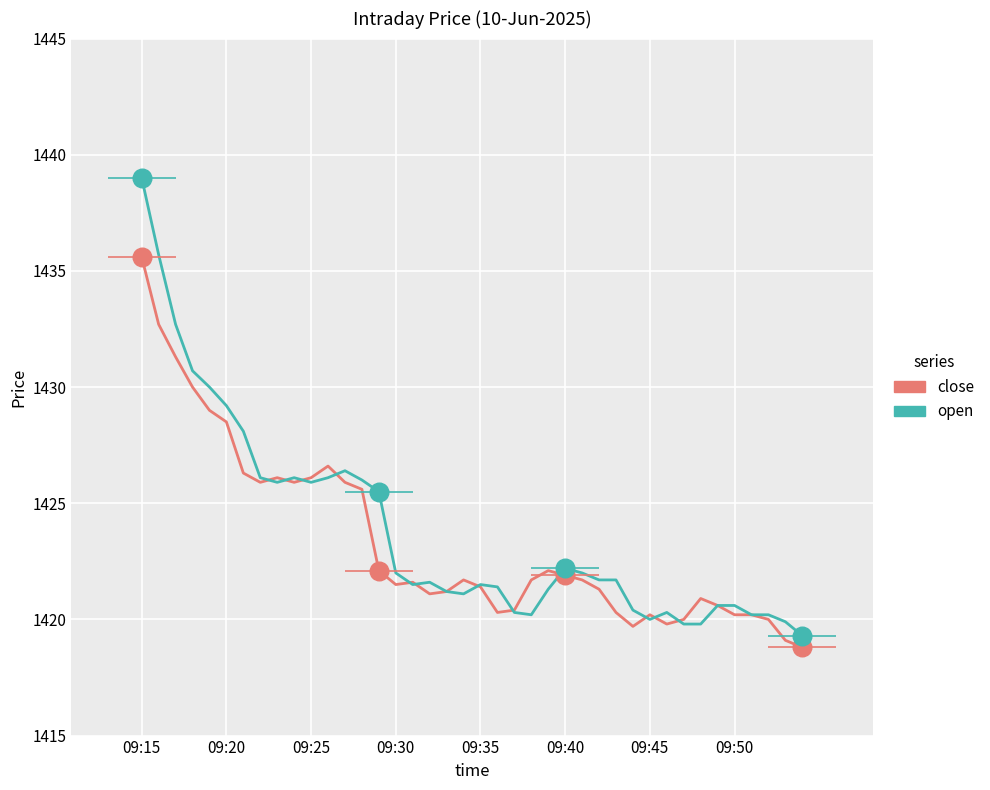

Which series has the largest total across all categories?

open